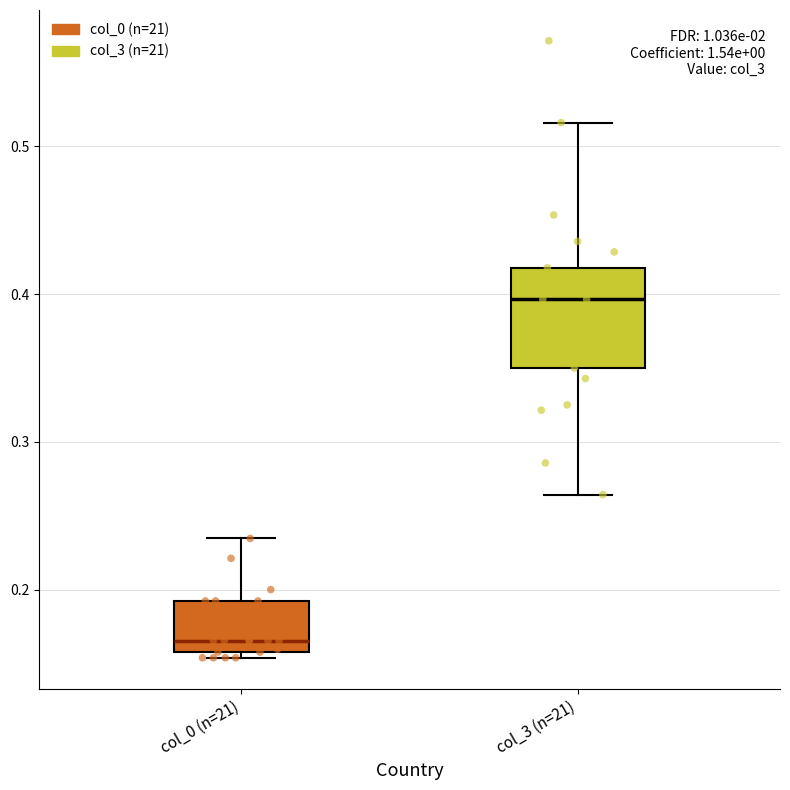

Reading left to right, read every box against the y-axis: the position of its median line, the range the box covers, and the ends of its whiskers. The values are not printed on the chart, so give them approximately, as read against the axis.

col_0 (n=21): median 0.17, box 0.16 to 0.19, whiskers 0.15 to 0.23
col_3 (n=21): median 0.40, box 0.35 to 0.42, whiskers 0.26 to 0.52